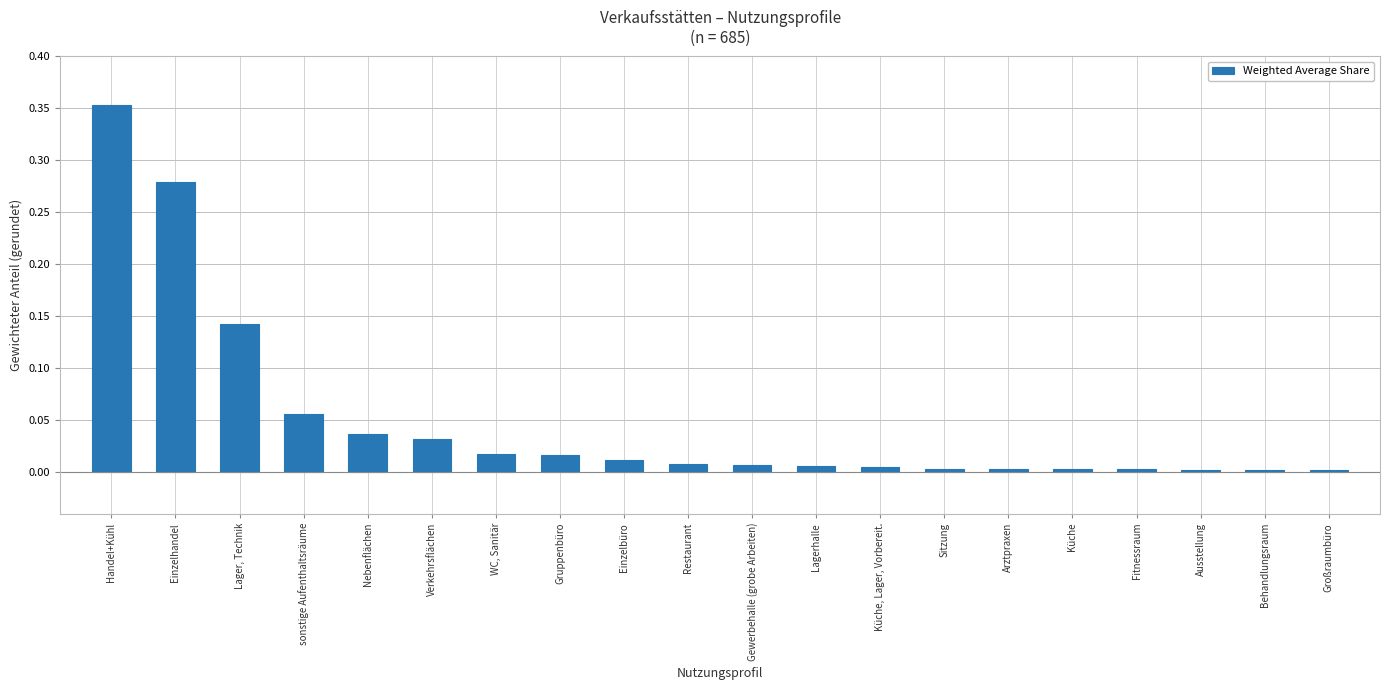

What position from the left is Gruppenbüro?

8